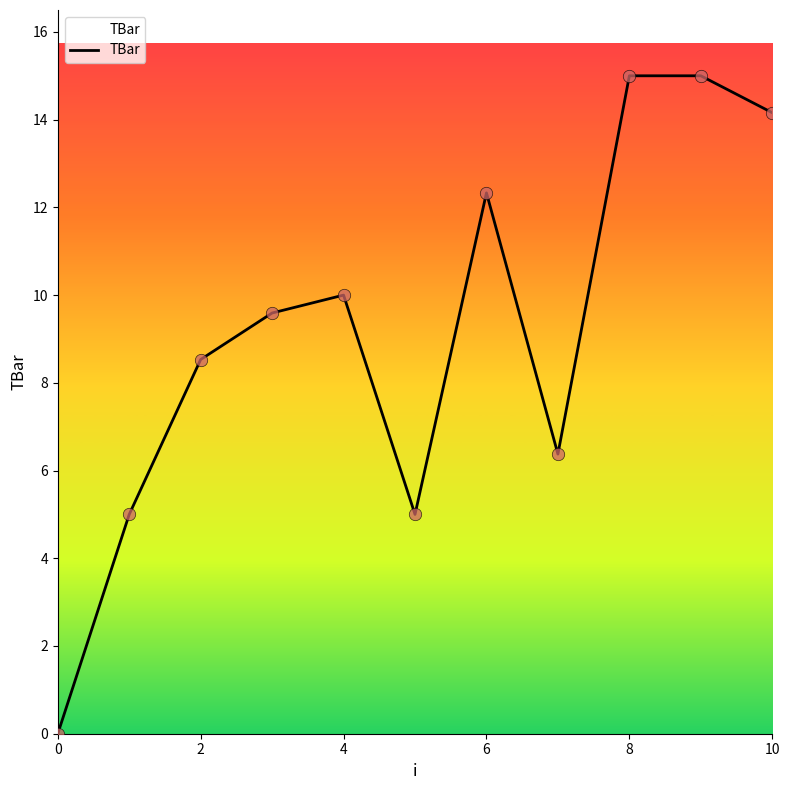

What is the difference between the maximum and minimum values?

15.0